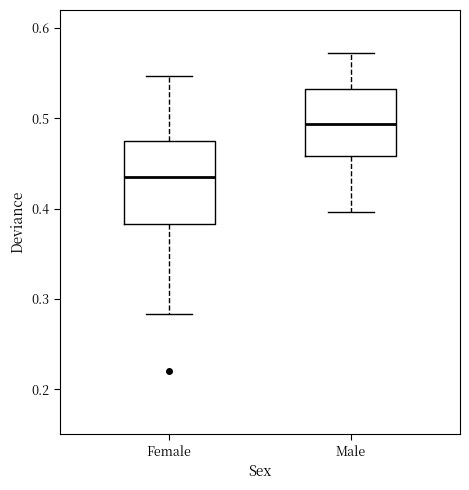

Reading left to right, read every box against the y-axis: the position of its median line, the range the box covers, and the ends of its whiskers. The values are not printed on the chart, so give them approximately, as read against the axis.

Female: median 0.44, box 0.38 to 0.47, whiskers 0.28 to 0.55
Male: median 0.49, box 0.46 to 0.53, whiskers 0.40 to 0.57